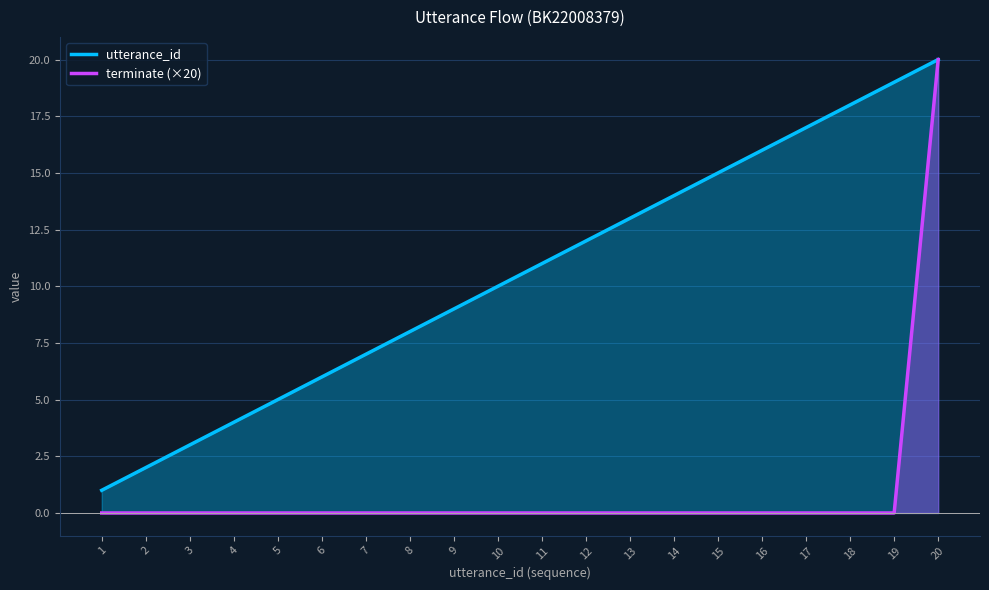

At which label is utterance_id closest to 10?

10